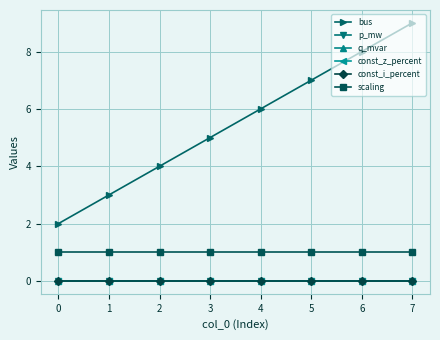

Which has a higher value, 4 or 3?

4